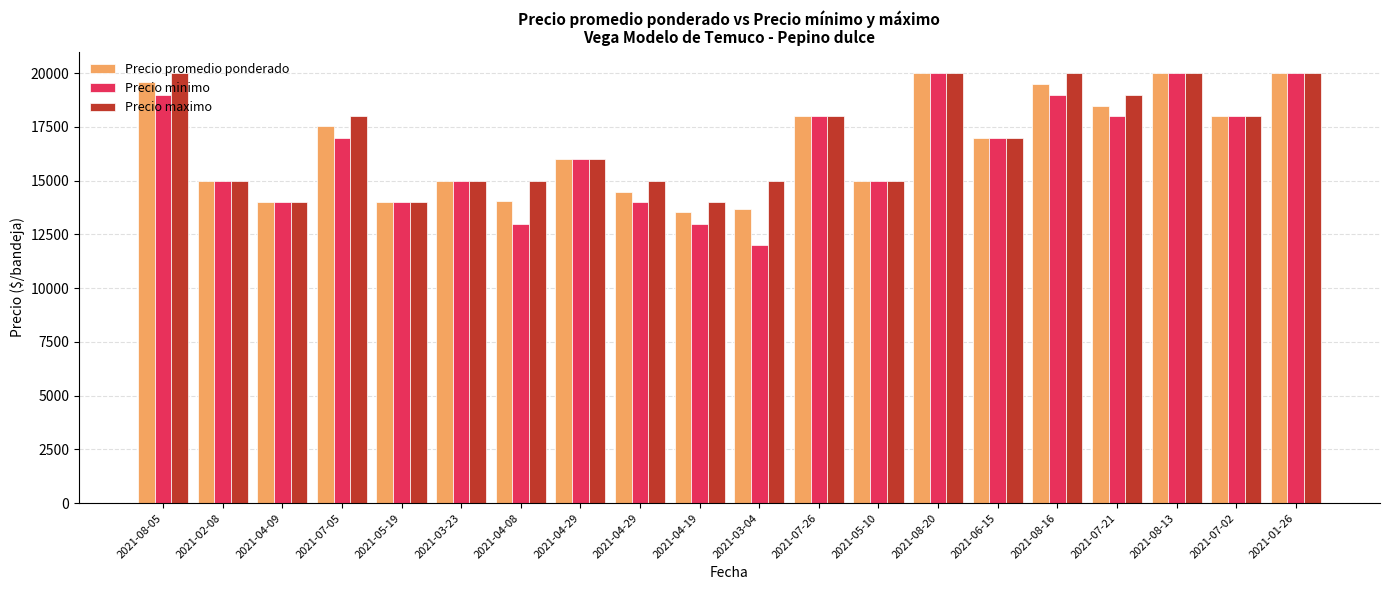

Which series changed the most between 2021-04-29 and 2021-01-26?

Precio promedio ponderado